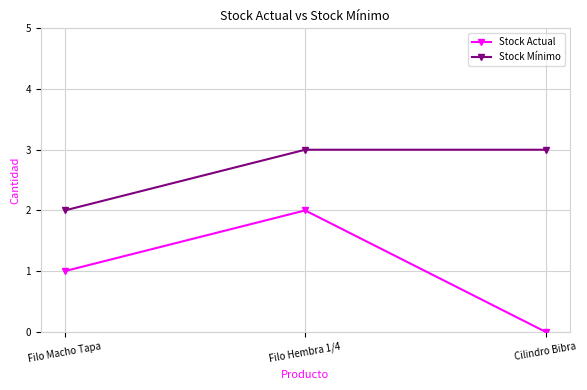

Where is Stock Actual nearest to the value 1?

Filo Macho Tapa